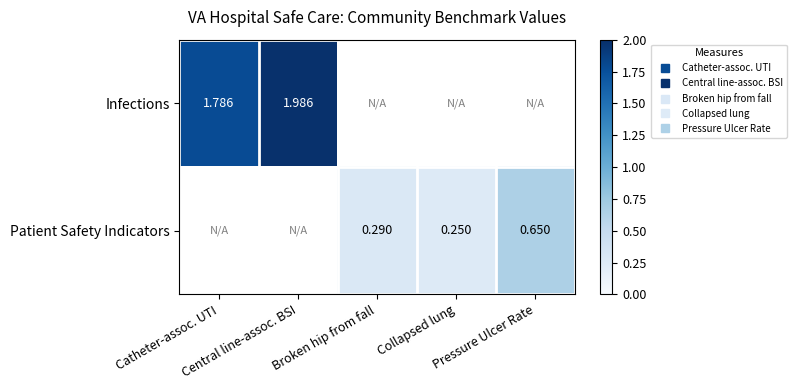

At which label is Infections closest to 1?

Catheter-assoc. UTI